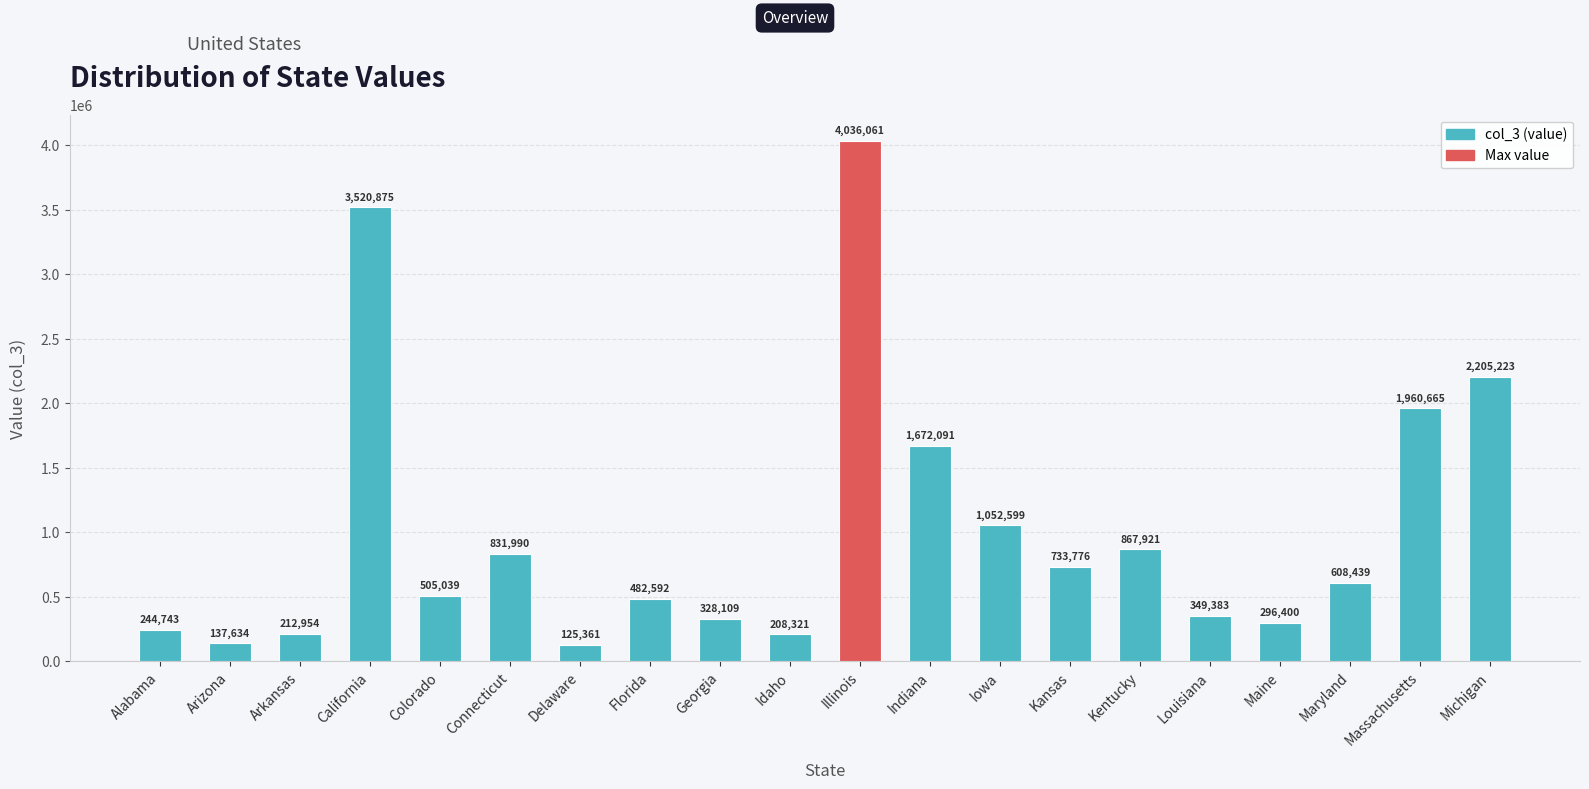

What is the difference between the values at Maine and Connecticut?

535590